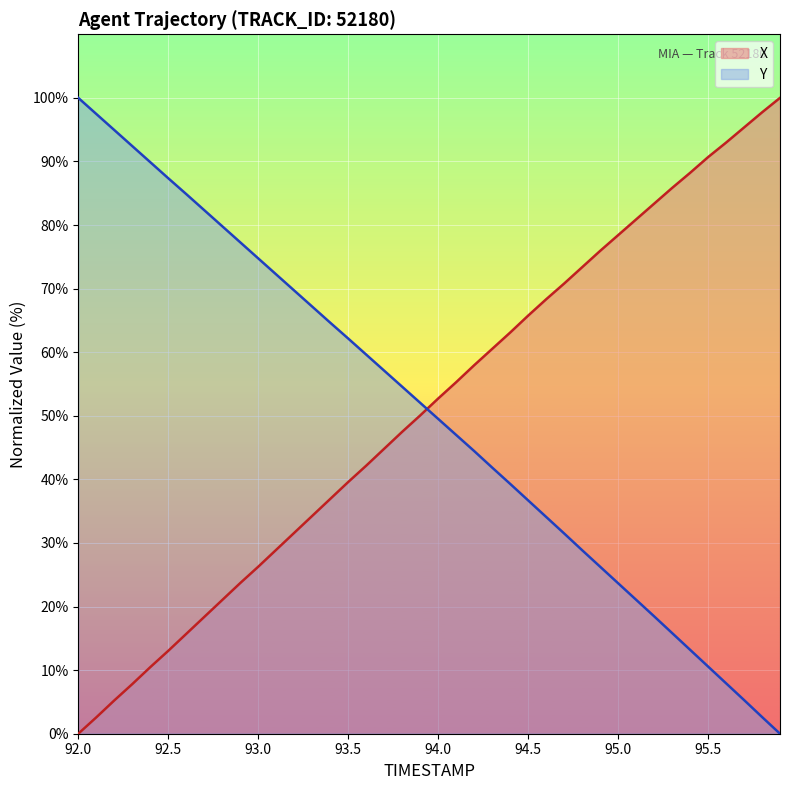

Rank the series at 92.0 from lowest to highest value.

X, Y